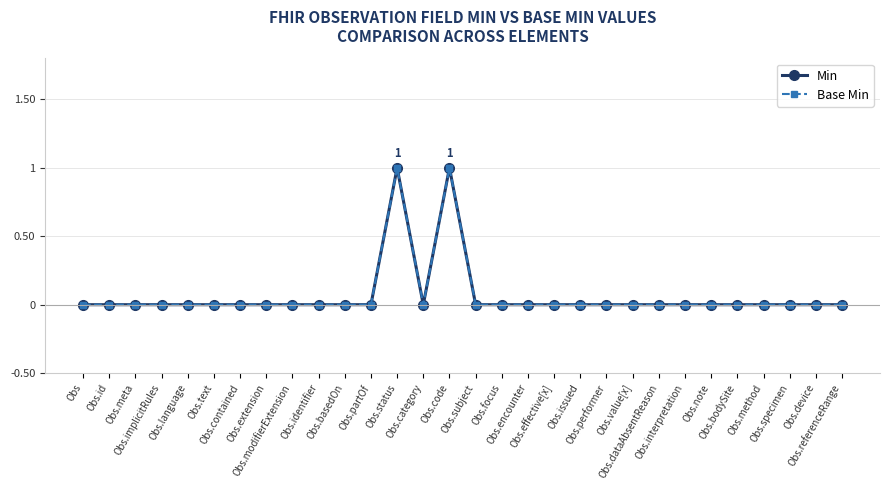

True or false: Base Min and Min intersect in this chart.

False